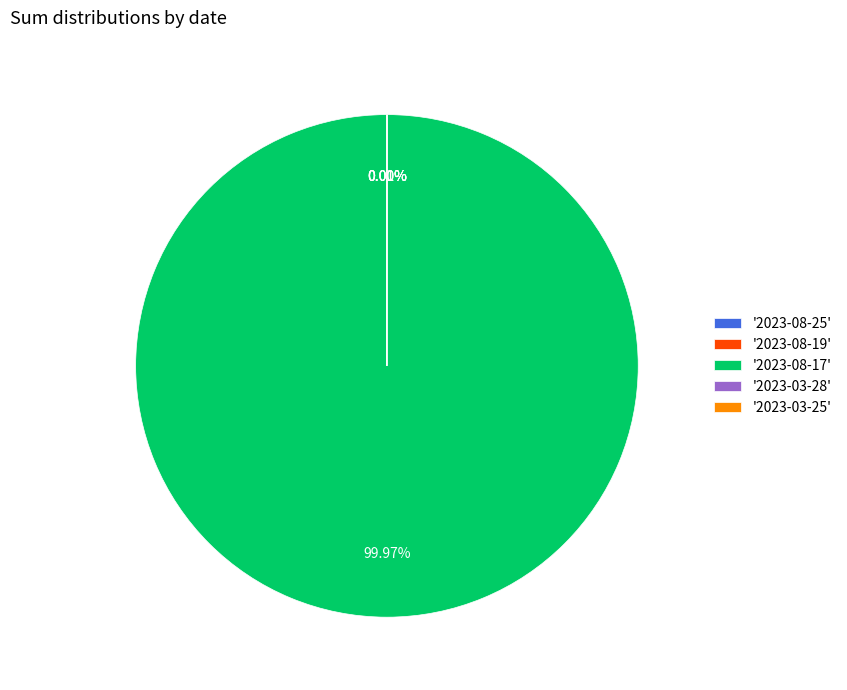

Which category accounts for the majority?

'2023-08-17'